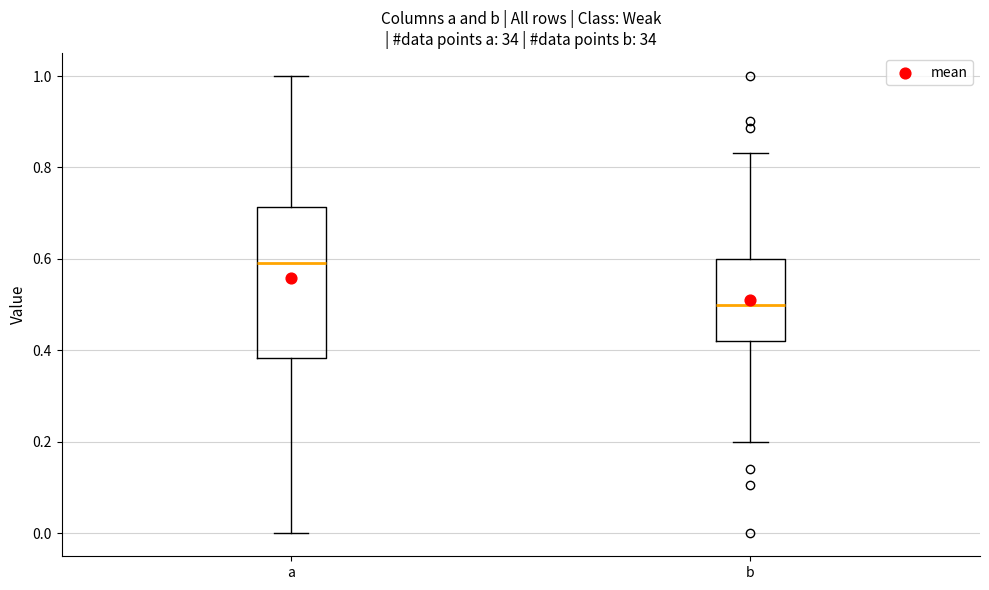

Reading left to right, transcribe this box plot: for each box, give where its median line is, the range the box spans, and where its two whiskers end, as read against the y-axis. The values are not printed on the chart, so give them approximately, as read against the axis.

a: median 0.60, box 0.38 to 0.72, whiskers 0.00 to 1.00
b: median 0.50, box 0.42 to 0.60, whiskers 0.20 to 0.84